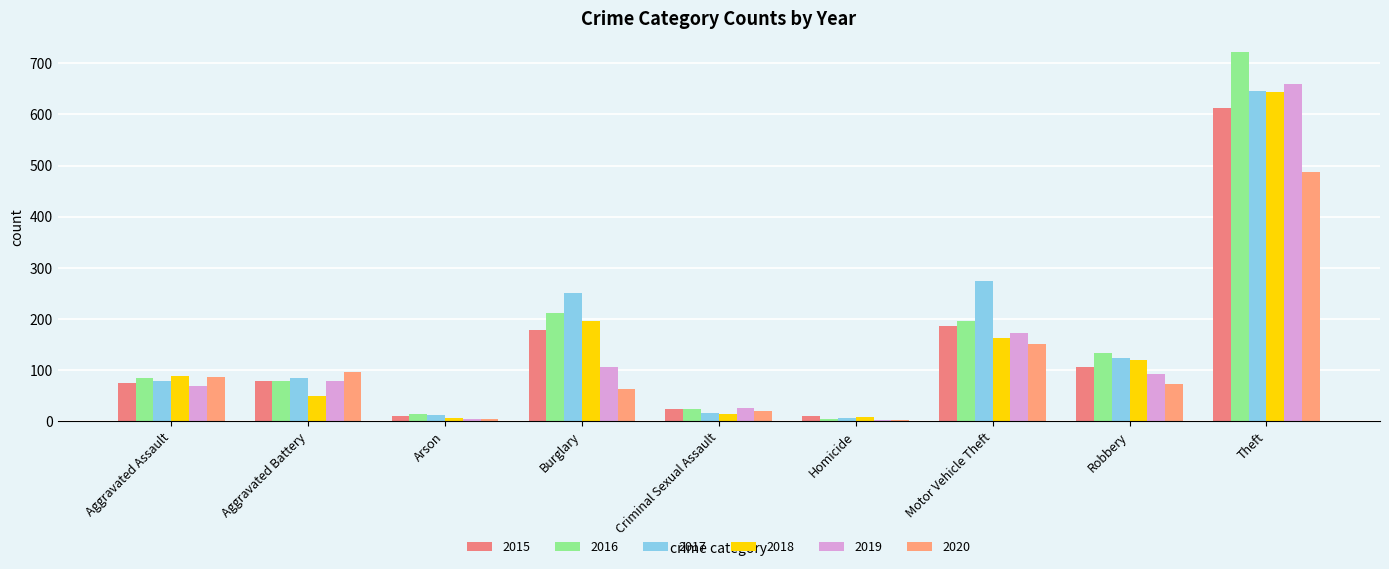

What is the difference between the 2018 values at Theft and Arson?

637